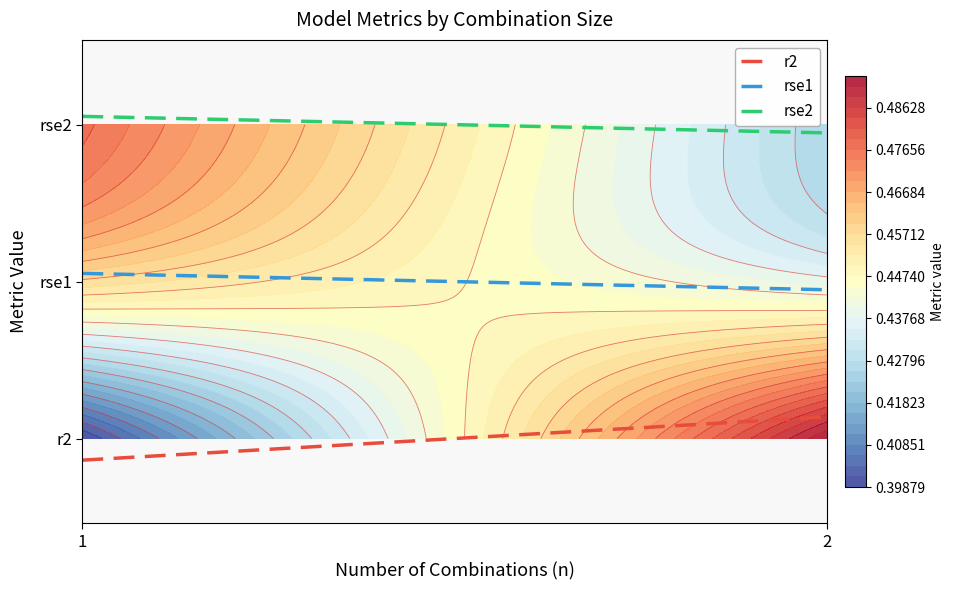

What is the sum of all rse1 values?

2.0